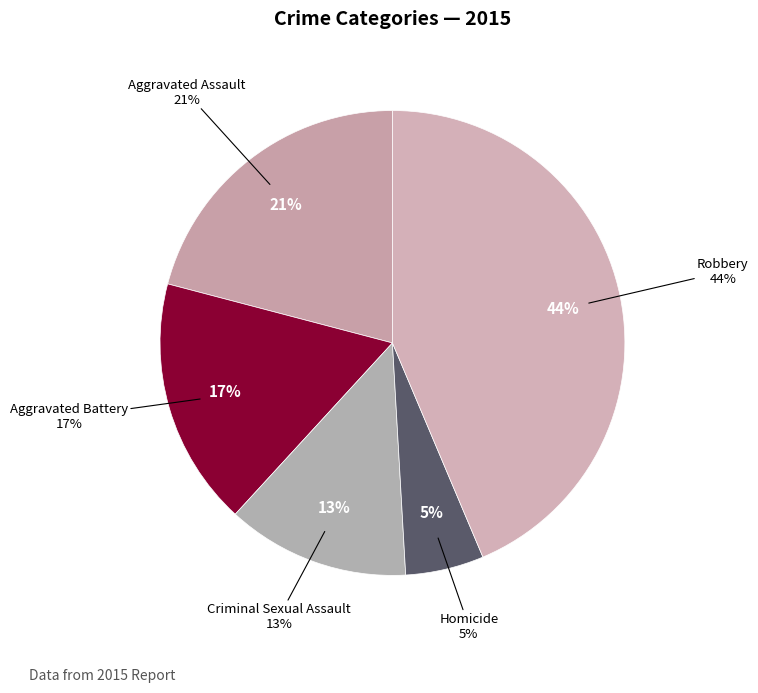

To the nearest percent, what is the average slice percentage?

20%